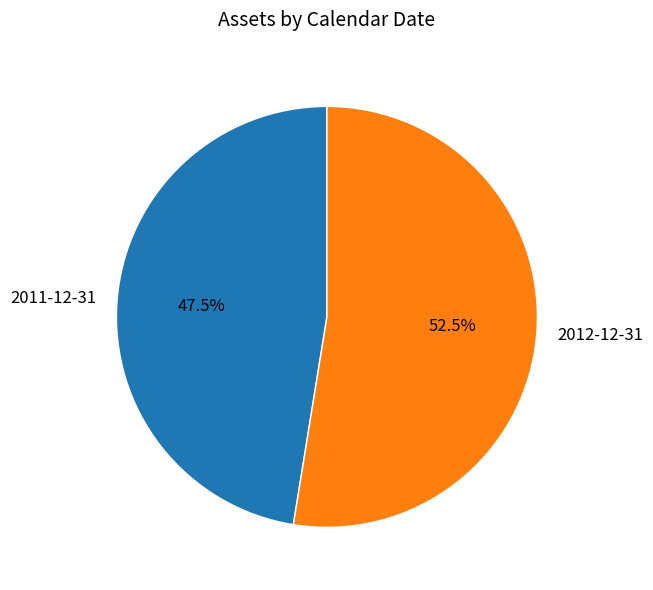

To the nearest percent, what is the difference between the 2011-12-31 and 2012-12-31 slice percentages?

5%